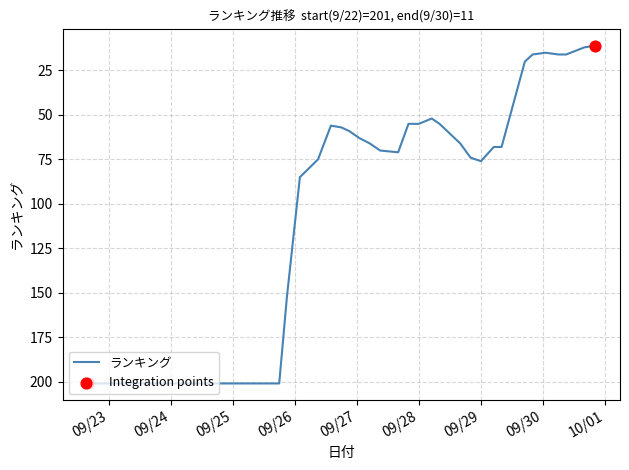

What is the difference between the maximum and minimum values?

190